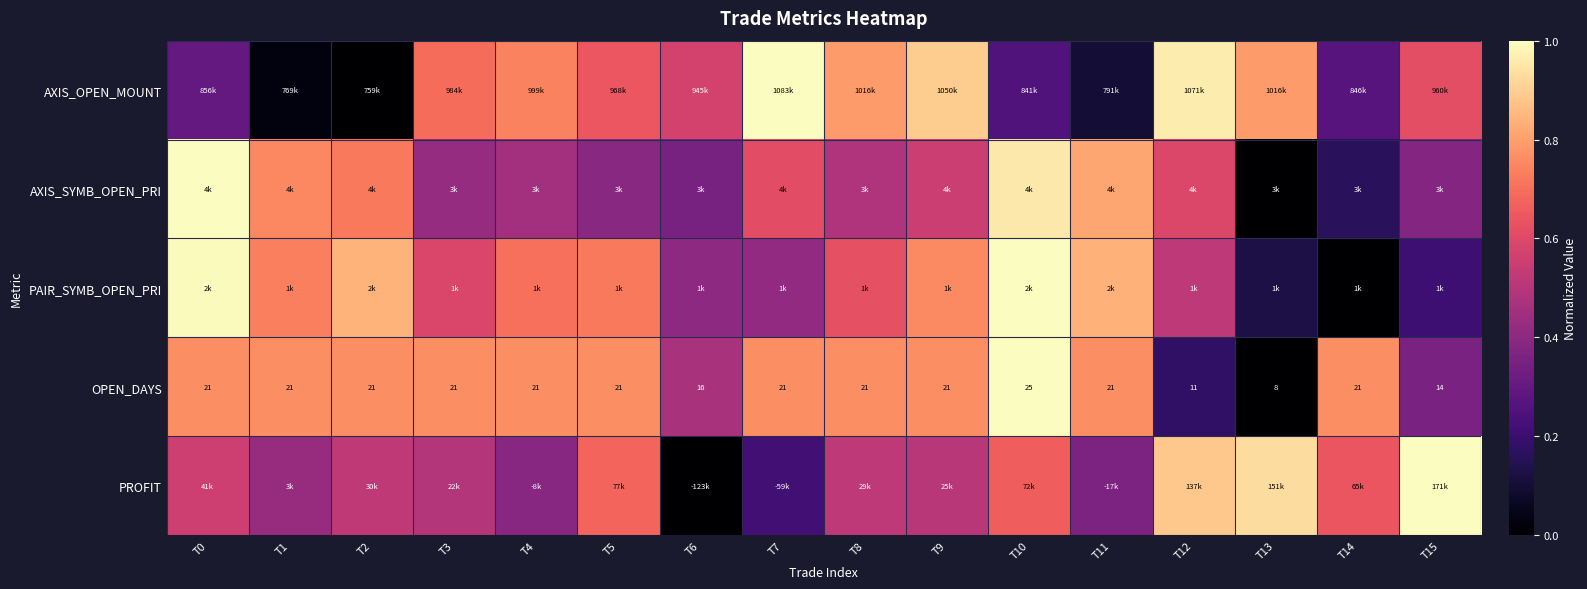

At which label is PAIR_SYMB_OPEN_PRI closest to 0?

T14